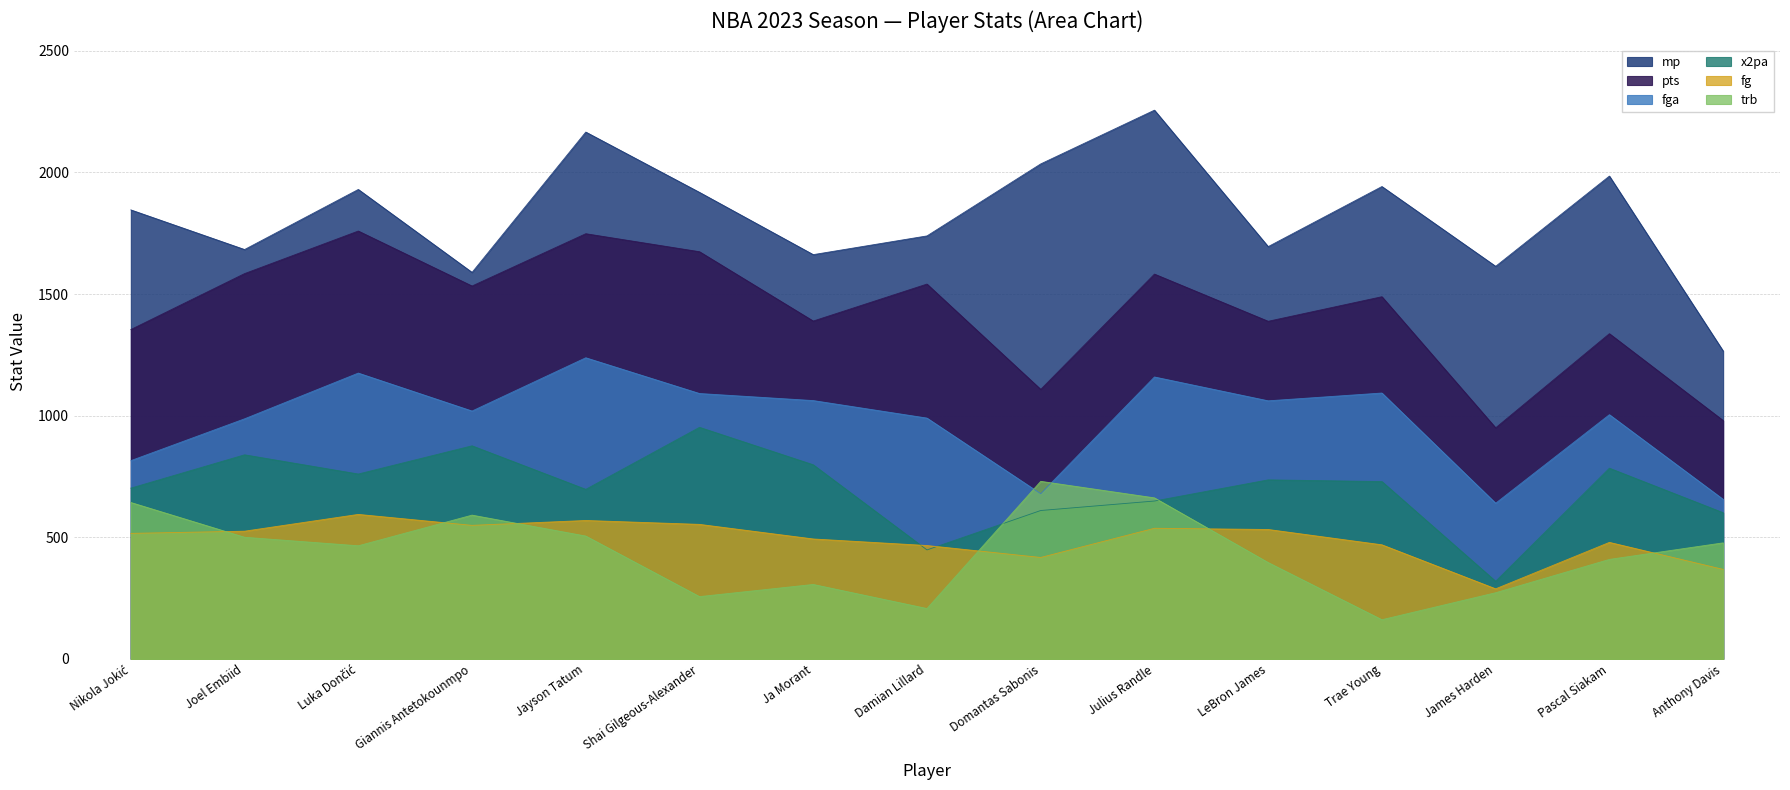

How many data points in trb are less than 465?

7